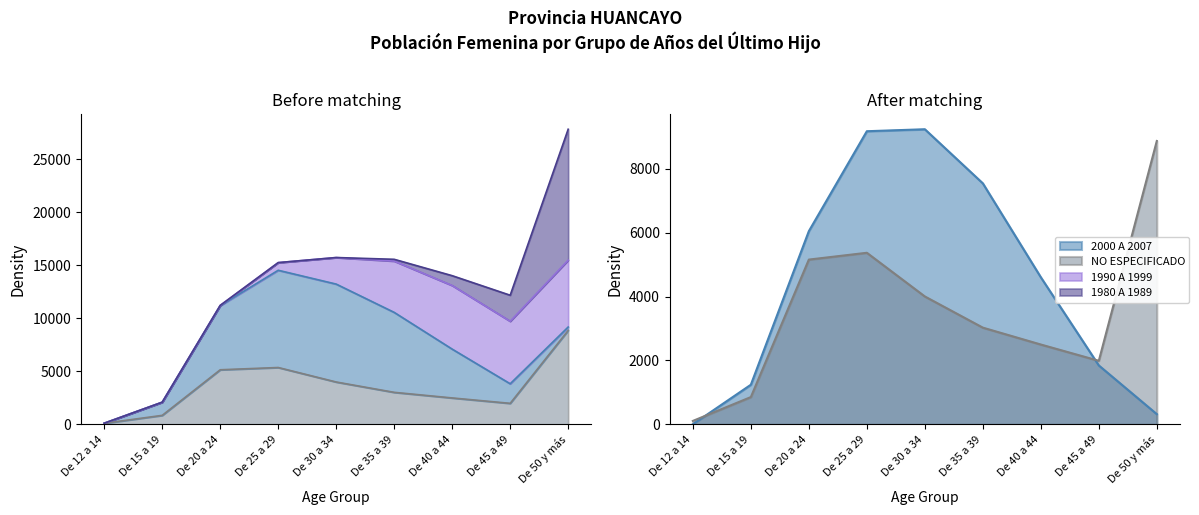

At De 12 a 14, list the series in order from largest to smallest.

NO ESPECIFICADO, 2000 A 2007